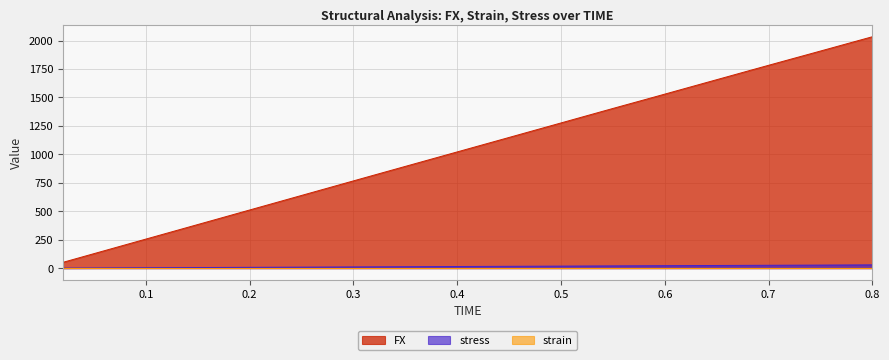

Reading right to left, extract all data points from this chart.

FX: 0.8=29.0	0.78=28.3	0.76=27.6	0.74=26.9	0.72=26.2	0.7=25.5	0.68=24.7	0.66=24.0	0.64=23.3	0.62=22.6	0.6=21.8	0.58=21.1	0.56=20.4	0.54=19.7	0.52=19.0	0.5=18.2	0.48=17.5	0.46=16.8	0.44=16.0	0.42=15.3	0.4=14.6	0.38=13.9	0.36=13.1	0.34=12.4	0.32=11.7	0.3=11.0	0.28=10.2	0.26=9.5	0.24=8.8	0.22=8.0	0.2=7.3	0.18=6.6	0.16=5.8	0.14=5.1	0.12=4.4	0.1=3.7	0.08=2.9	0.06=2.2	0.04=1.5	0.02=0.7
strain: 0.8=0.0	0.78=0.0	0.76=0.0	0.74=0.0	0.72=0.0	0.7=0.0	0.68=0.0	0.66=0.0	0.64=0.0	0.62=0.0	0.6=0.0	0.58=0.0	0.56=0.0	0.54=0.0	0.52=0.0	0.5=0.0	0.48=0.0	0.46=0.0	0.44=0.0	0.42=0.0	0.4=0.0	0.38=0.0	0.36=0.0	0.34=0.0	0.32=0.0	0.3=0.0	0.28=0.0	0.26=0.0	0.24=0.0	0.22=0.0	0.2=0.0	0.18=0.0	0.16=0.0	0.14=0.0	0.12=0.0	0.1=0.0	0.08=0.0	0.06=0.0	0.04=0.0	0.02=0.0
stress: 0.8=2033.1	0.78=1982.9	0.76=1932.6	0.74=1882.3	0.72=1832.4	0.7=1782.3	0.68=1731.7	0.66=1681.1	0.64=1630.5	0.62=1579.8	0.6=1529.1	0.58=1478.5	0.56=1428.3	0.54=1377.7	0.52=1326.8	0.5=1275.9	0.48=1224.9	0.46=1174.0	0.44=1123.0	0.42=1072.2	0.4=1021.4	0.38=970.5	0.36=919.7	0.34=868.8	0.32=817.9	0.3=766.8	0.28=715.7	0.26=664.6	0.24=613.5	0.22=562.4	0.2=511.2	0.18=460.1	0.16=409.0	0.14=357.9	0.12=306.7	0.1=255.6	0.08=204.5	0.06=153.4	0.04=102.2	0.02=51.1